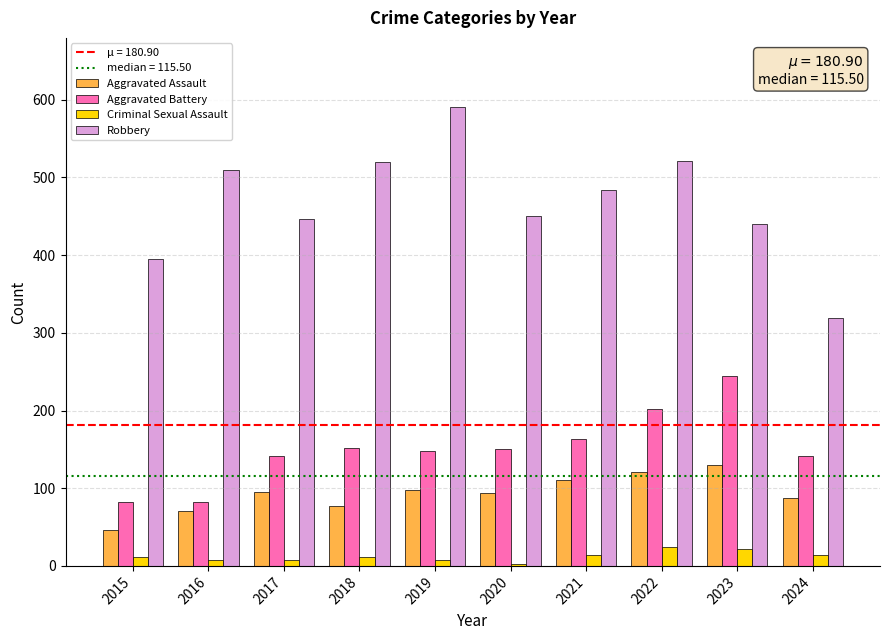

Which series has the largest total across all categories?

Robbery